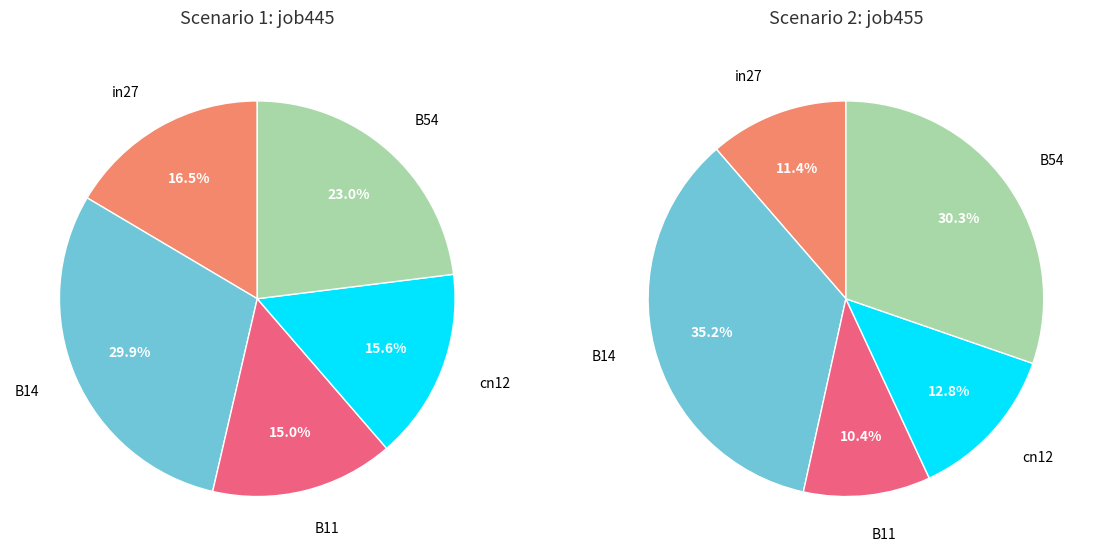

To the nearest percent, what percentage of the pie is in27?

16%